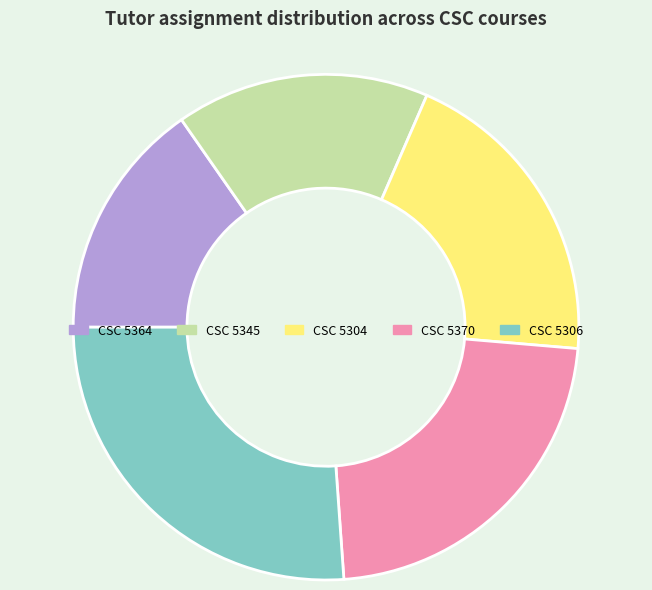

Do CSC 5345 and CSC 5304 together represent more than half of the pie?

No